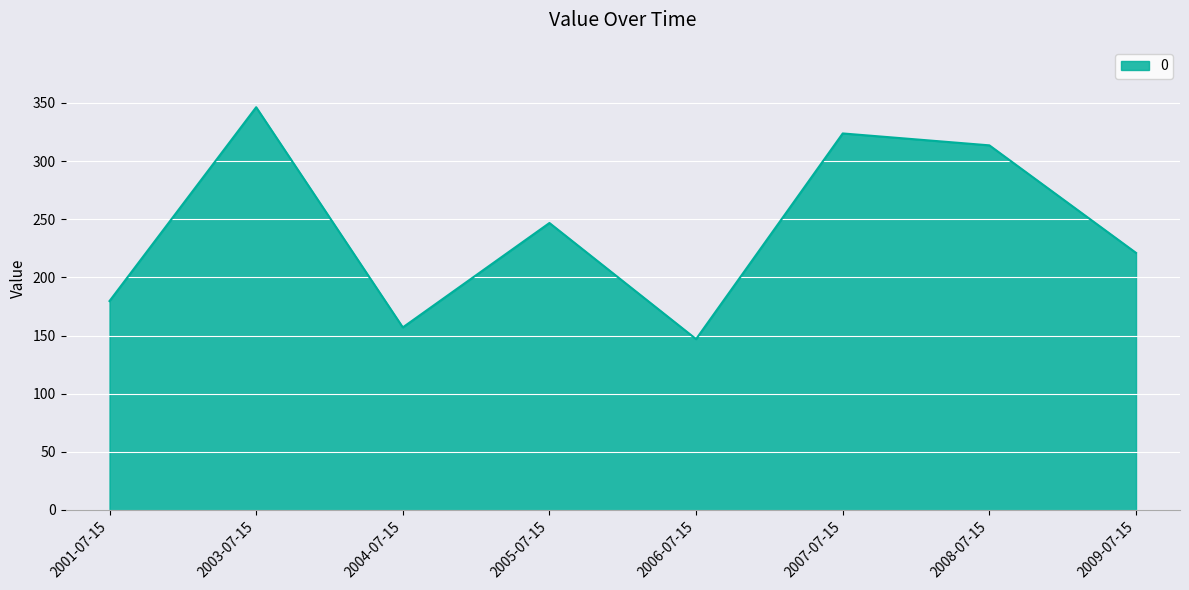

List the labels in order of value, largest first.

2003-07-15, 2007-07-15, 2008-07-15, 2005-07-15, 2009-07-15, 2001-07-15, 2004-07-15, 2006-07-15